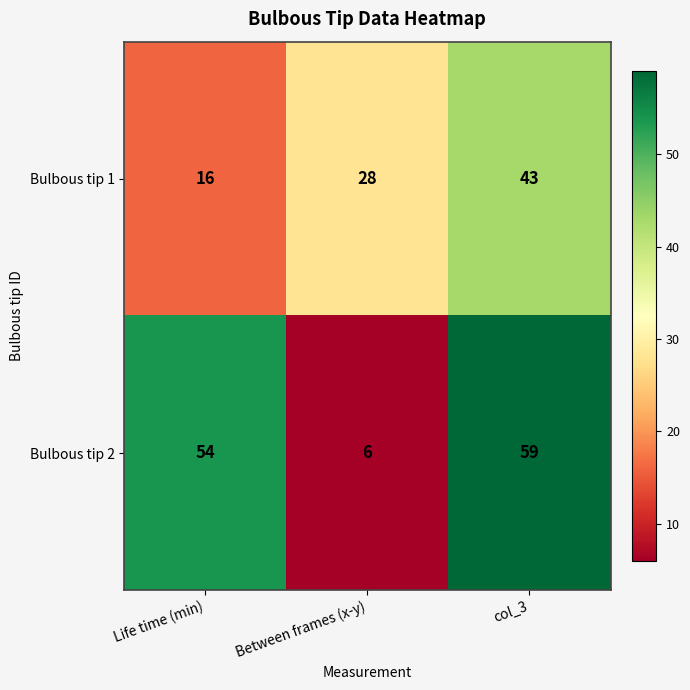

What is the difference between the maximum and minimum values in the Bulbous tip 1 series?

27